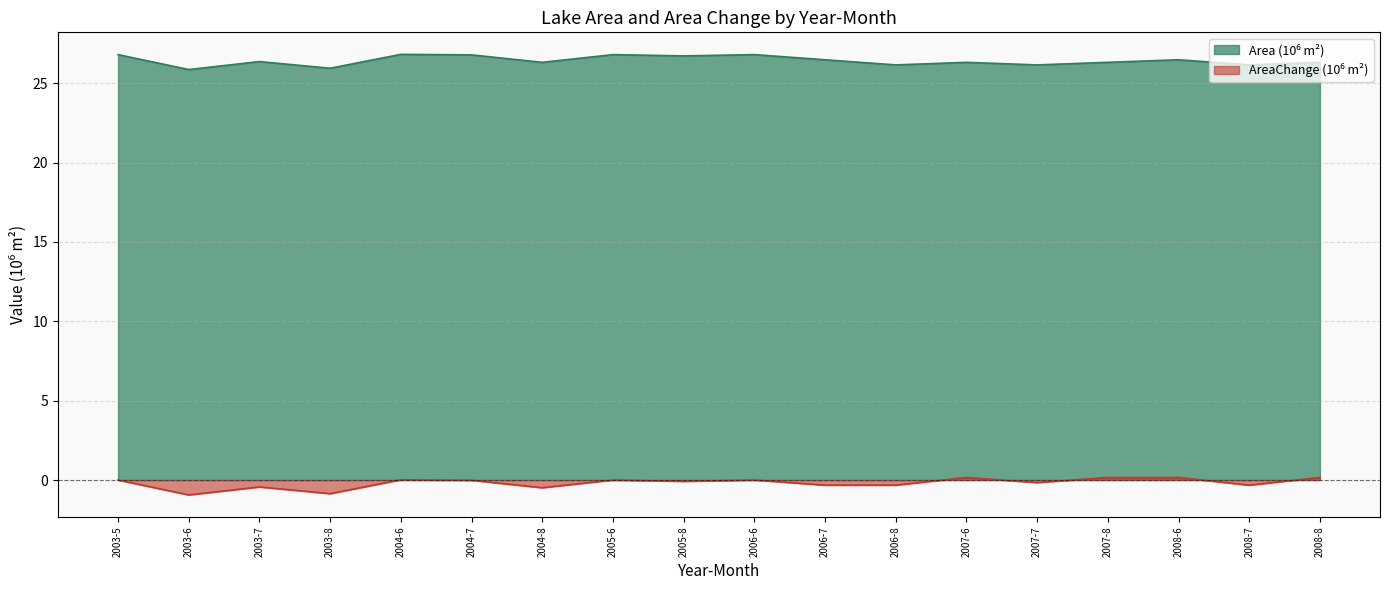

Which label corresponds to the smallest value in the chart?

2003-6